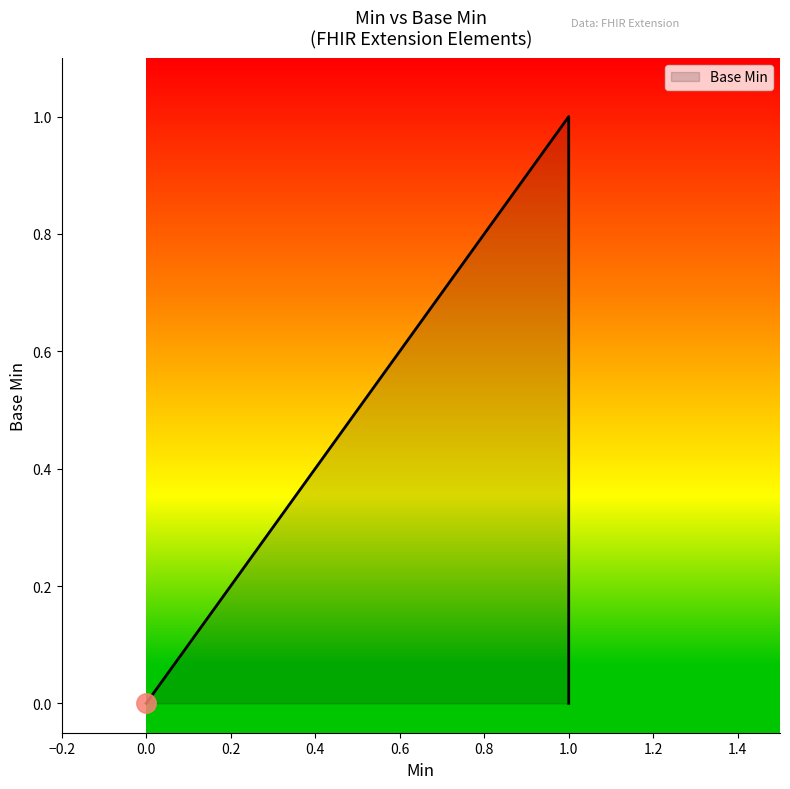

The chart shows a value of 1 at 0.0. True or false?

False